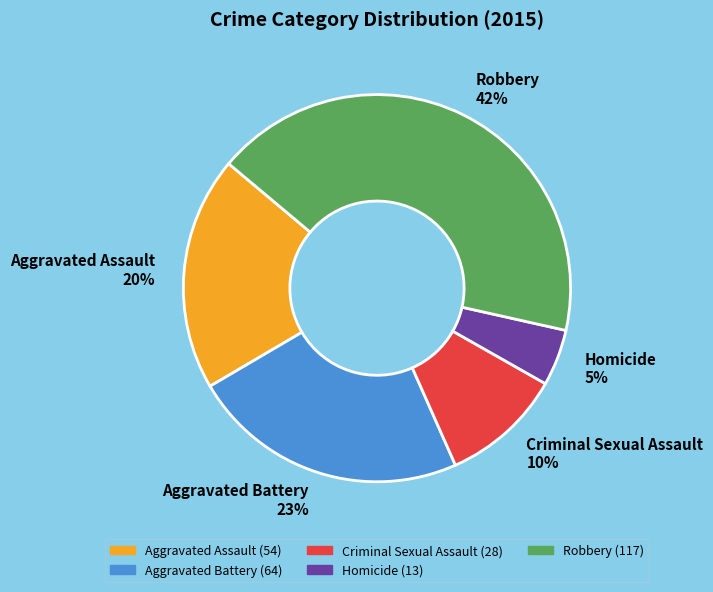

Between Homicide and Criminal Sexual Assault, which is larger?

Criminal Sexual Assault